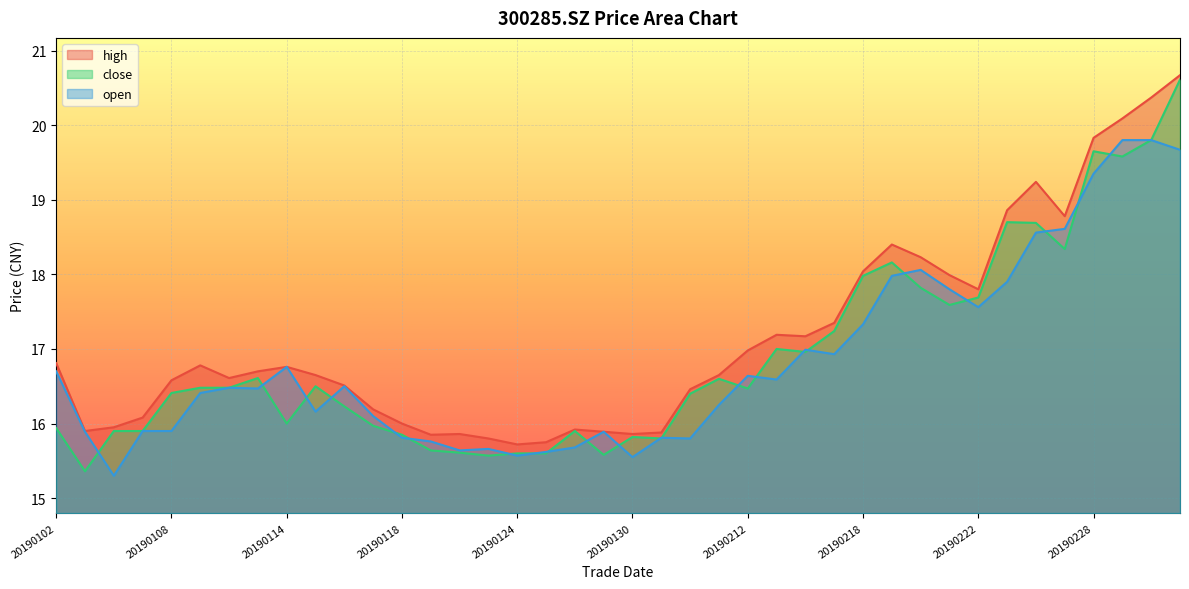

How many values in the close series are below 16?

15